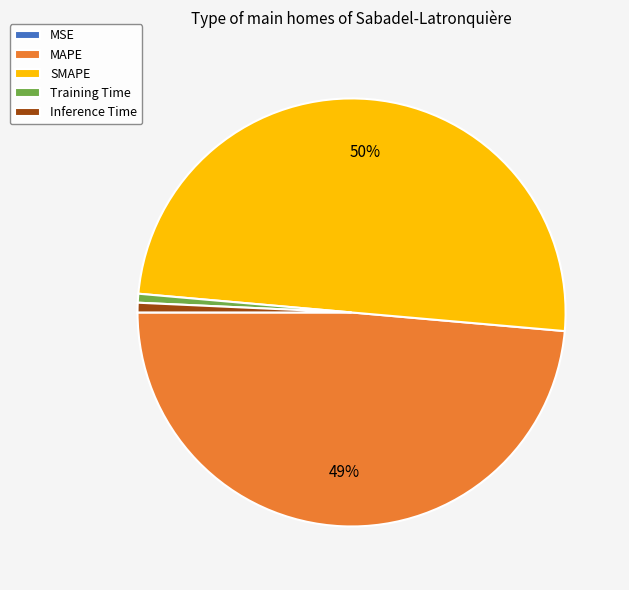

To the nearest percent, what is the difference between the largest and smallest slice percentages?

50%